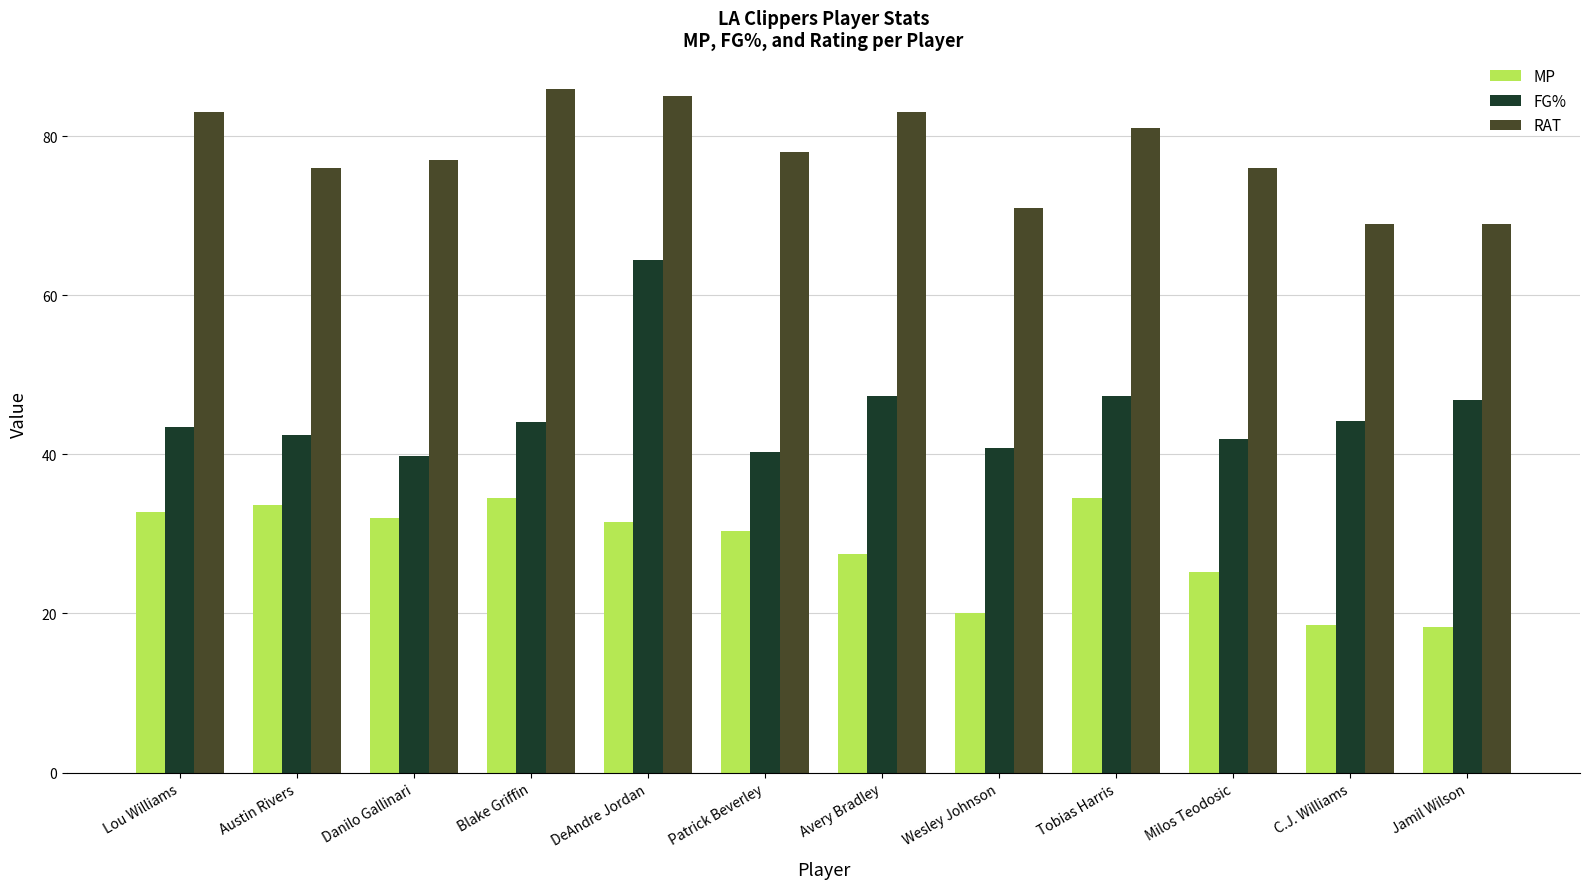

What is the approximate value of FG% at Austin Rivers?

42.4